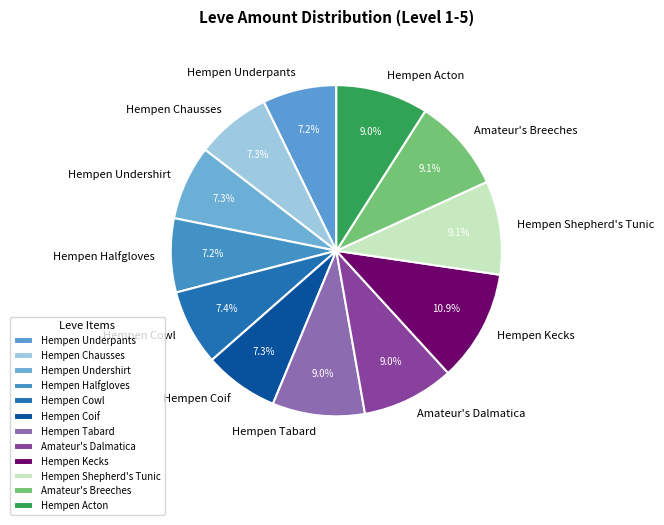

Count the number of slices in the pie.

12